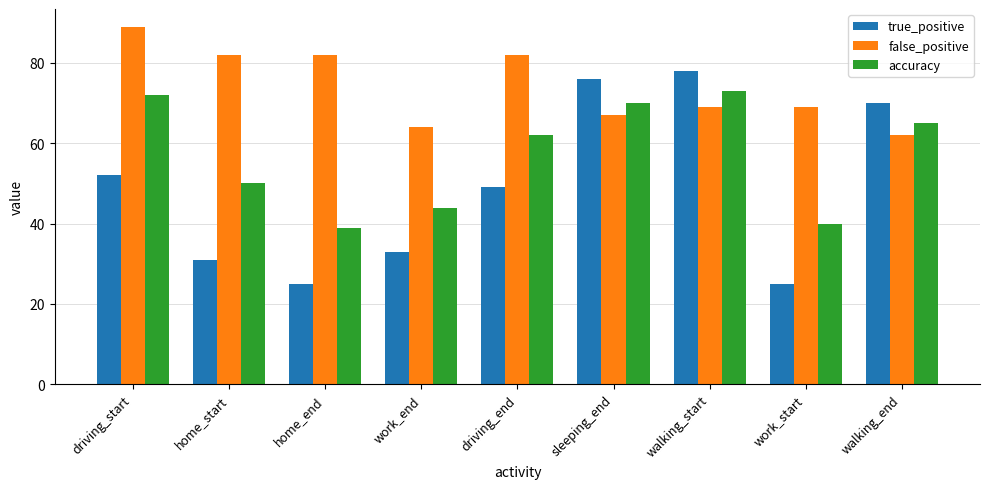

Reading left to right, list all the values displayed in this chart.

true_positive: driving_start=52	home_start=31	home_end=25	work_end=33	driving_end=49	sleeping_end=76	walking_start=78	work_start=25	walking_end=70
false_positive: driving_start=89	home_start=82	home_end=82	work_end=64	driving_end=82	sleeping_end=67	walking_start=69	work_start=69	walking_end=62
accuracy: driving_start=72	home_start=50	home_end=39	work_end=44	driving_end=62	sleeping_end=70	walking_start=73	work_start=40	walking_end=65